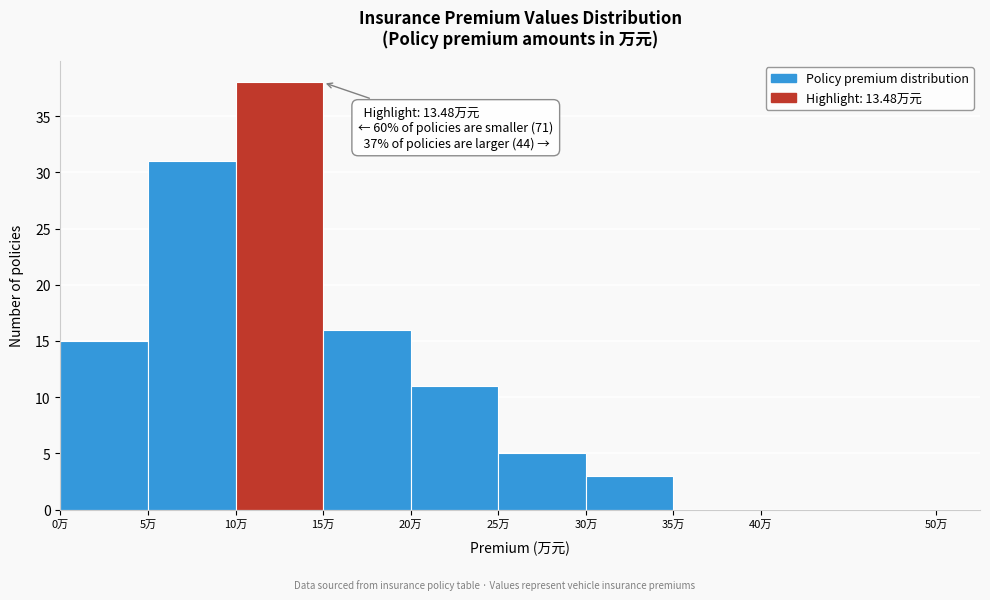

Which range on the x-axis has the tallest bar?

10 to 15